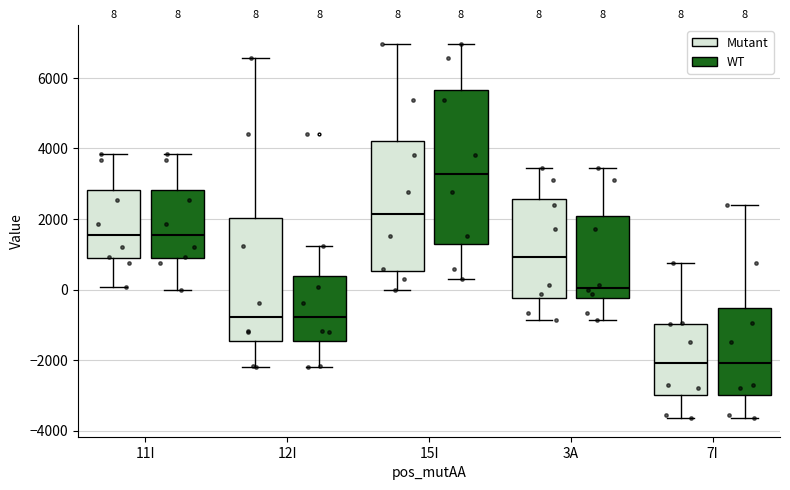

Comparing the boxes themselves (not the whiskers), which one is the tallest?

15I (WT)